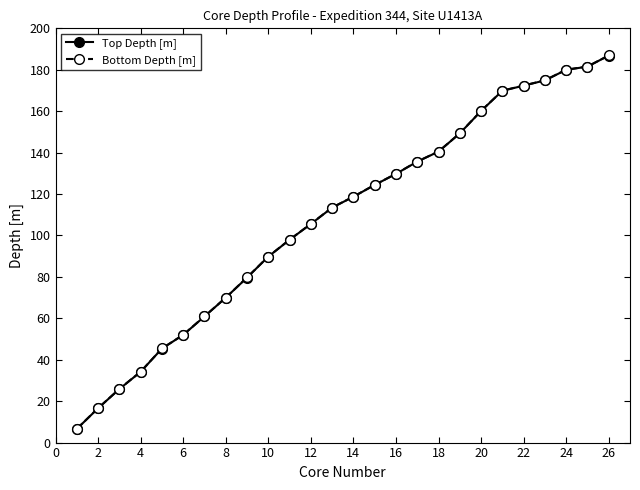

What is the maximum value shown in the chart?

186.9